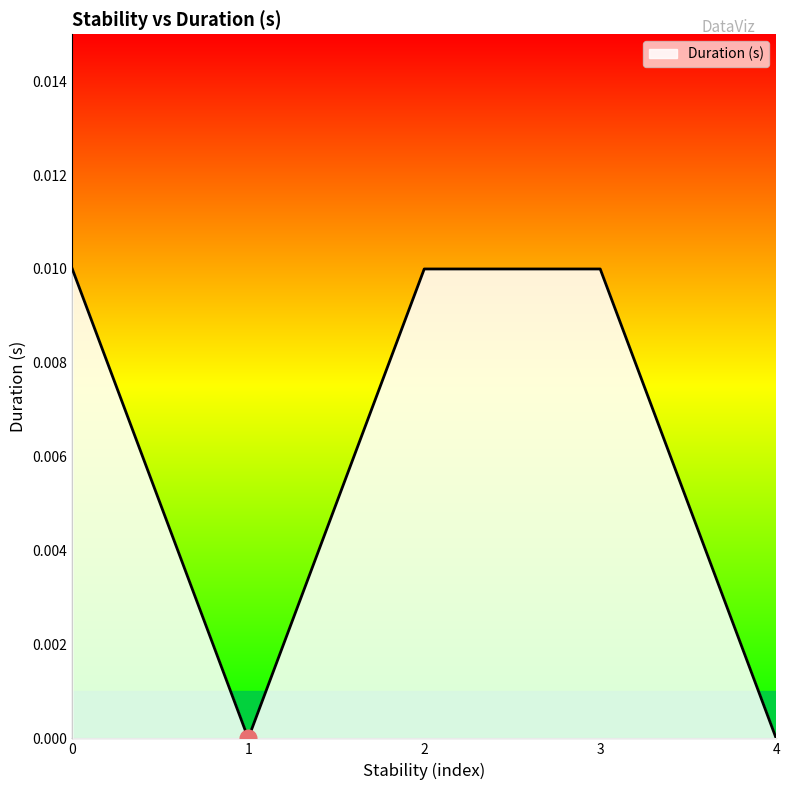

Count the values in the range 0 to 1.

5